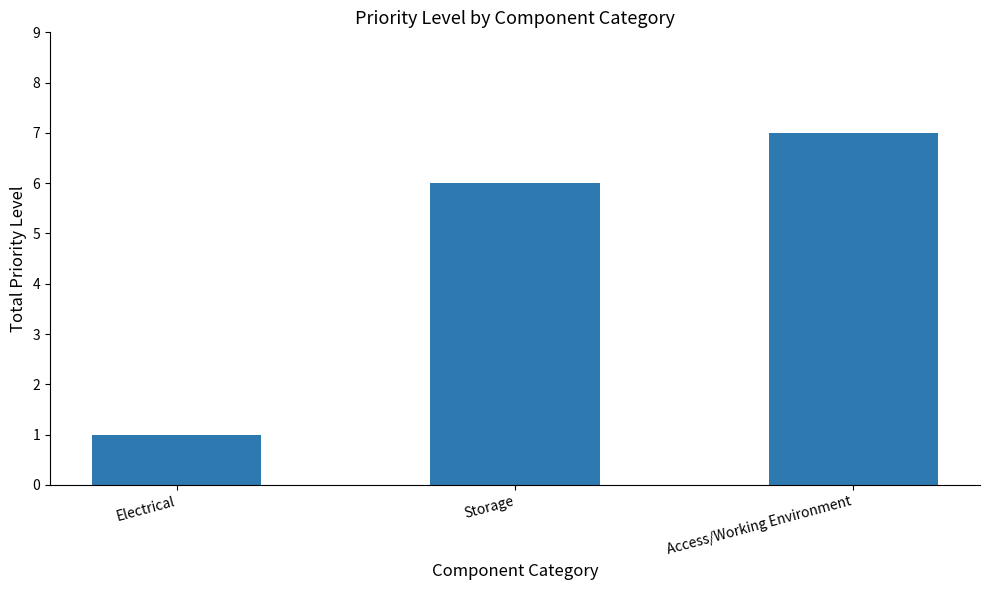

Rank the categories by value from lowest to highest.

Electrical, Storage, Access/Working Environment